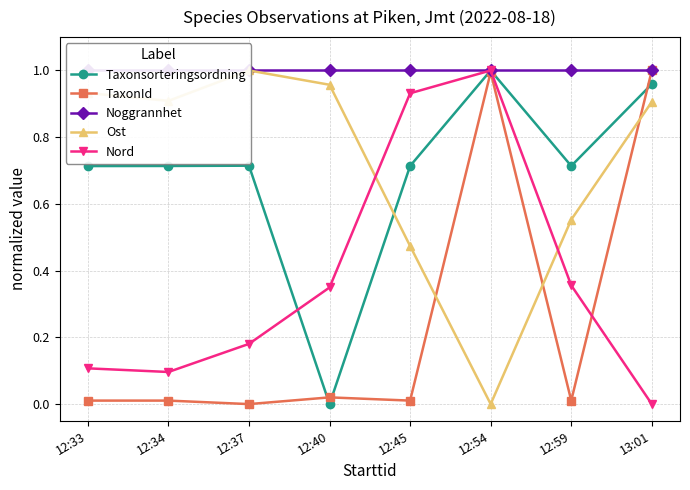

What is the average value of the TaxonId series?

0.3